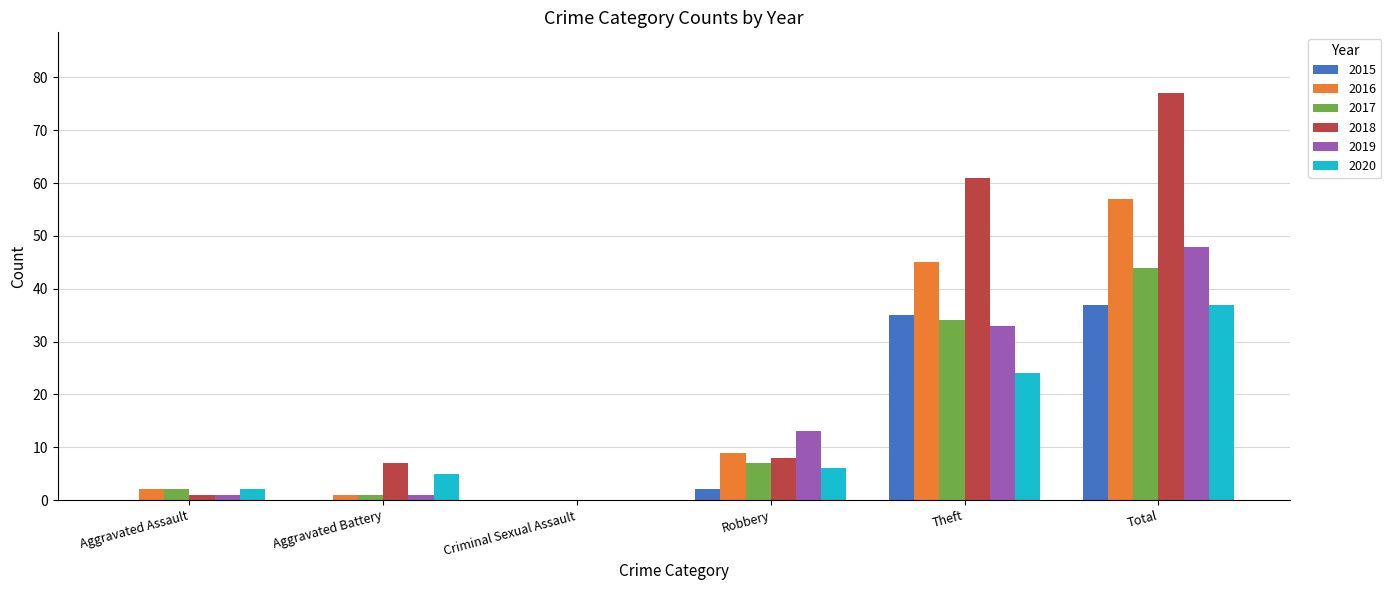

True or false: 2018 has a value of 7 at Aggravated Battery.

True